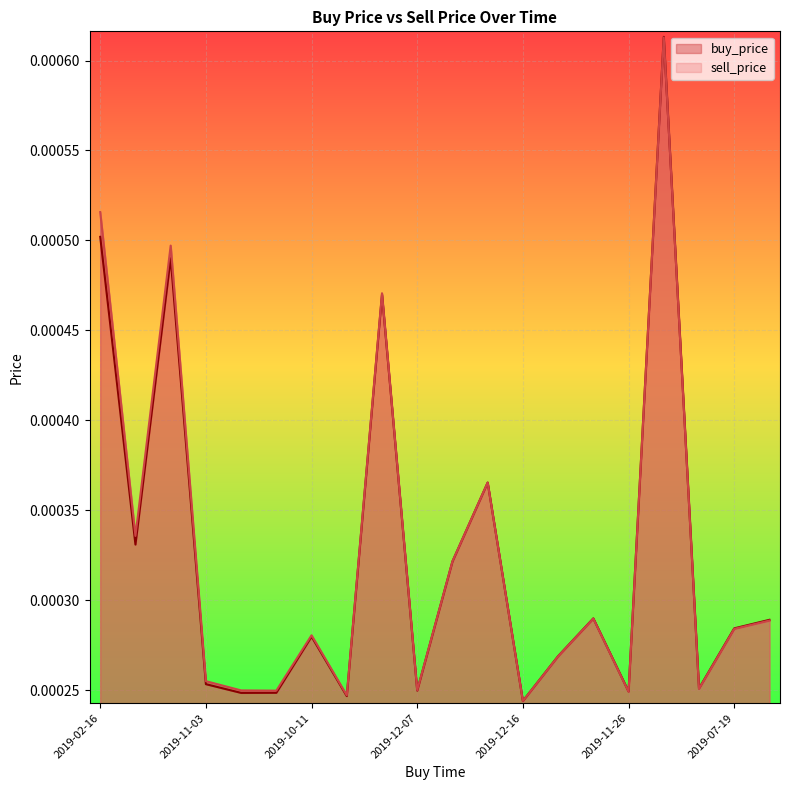

Is it true that sell_price equals 0.0 at 2019-08-21?

True